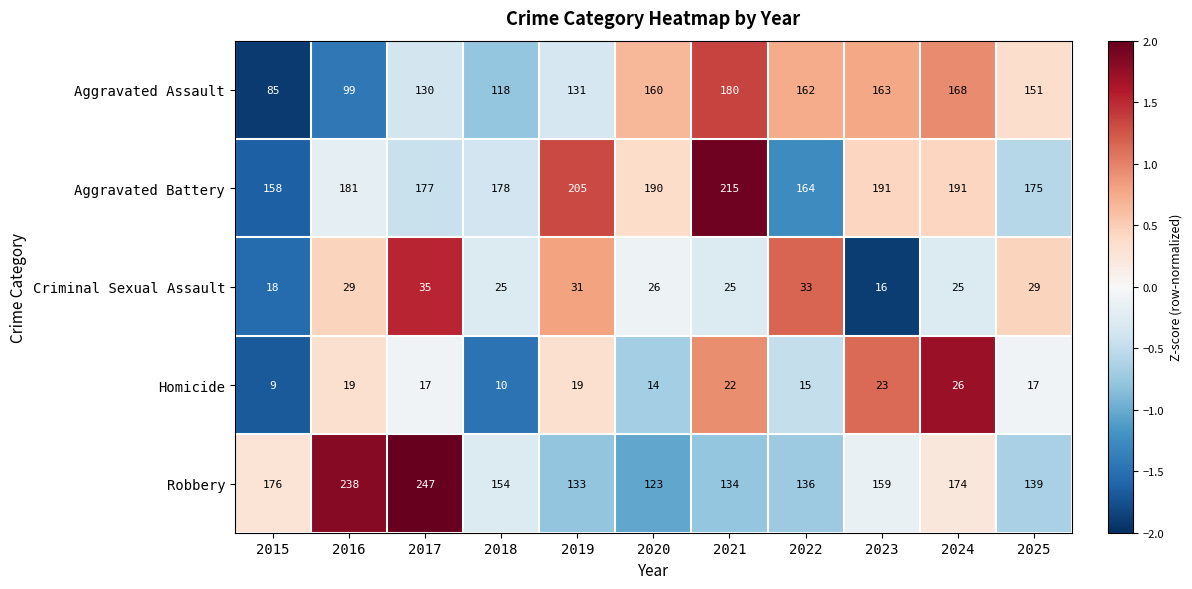

What is the total value across all series at 2023?

552